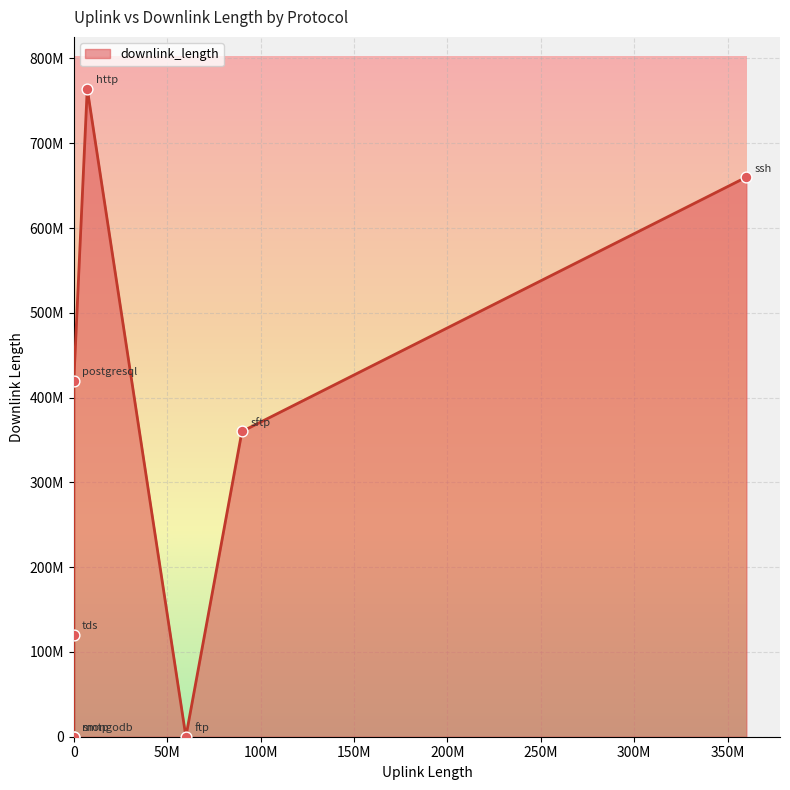

Is this an area chart (filled region under the line)?

Yes